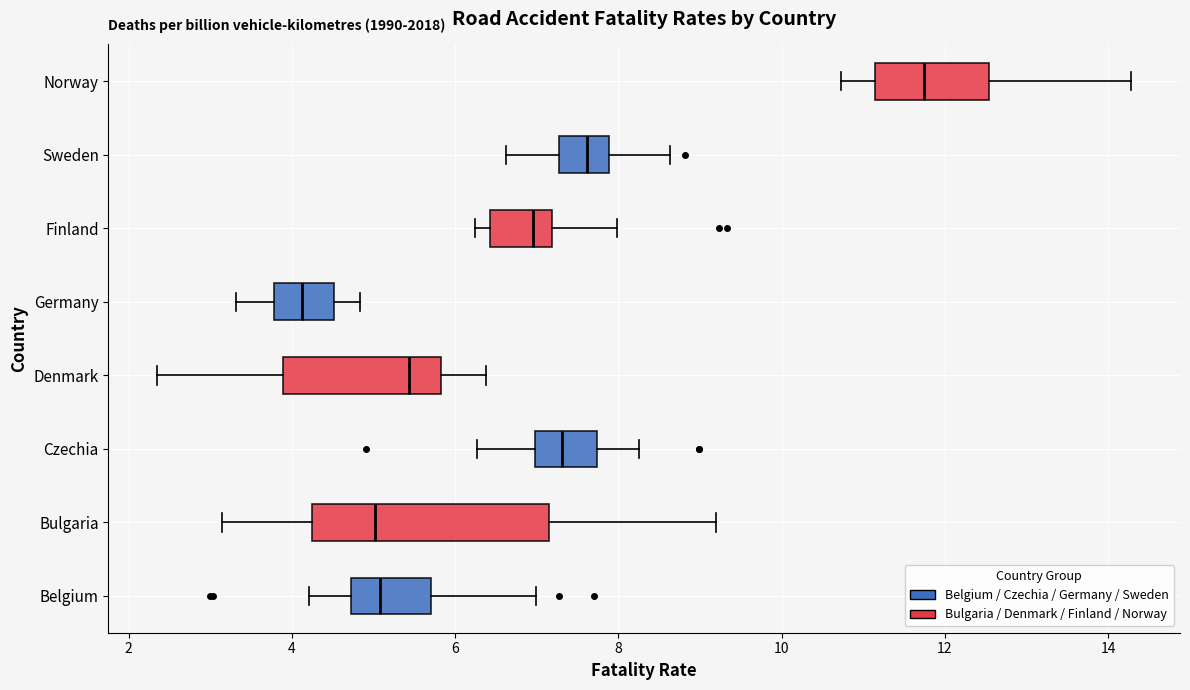

Reading bottom to top, transcribe this box plot: for each box, give where its median line is, the range the box spans, and where its two whiskers end, as read against the x-axis. The values are not printed on the chart, so give them approximately, as read against the axis.

Belgium: median 5.0, box 4.8 to 5.8, whiskers 4.2 to 7.0
Bulgaria: median 5.0, box 4.2 to 7.2, whiskers 3.2 to 9.2
Czechia: median 7.4, box 7.0 to 7.8, whiskers 6.2 to 8.2
Denmark: median 5.4, box 3.8 to 5.8, whiskers 2.4 to 6.4
Germany: median 4.2, box 3.8 to 4.6, whiskers 3.4 to 4.8
Finland: median 7.0, box 6.4 to 7.2, whiskers 6.2 to 8.0
Sweden: median 7.6, box 7.2 to 7.8, whiskers 6.6 to 8.6
Norway: median 11.8, box 11.2 to 12.6, whiskers 10.8 to 14.2